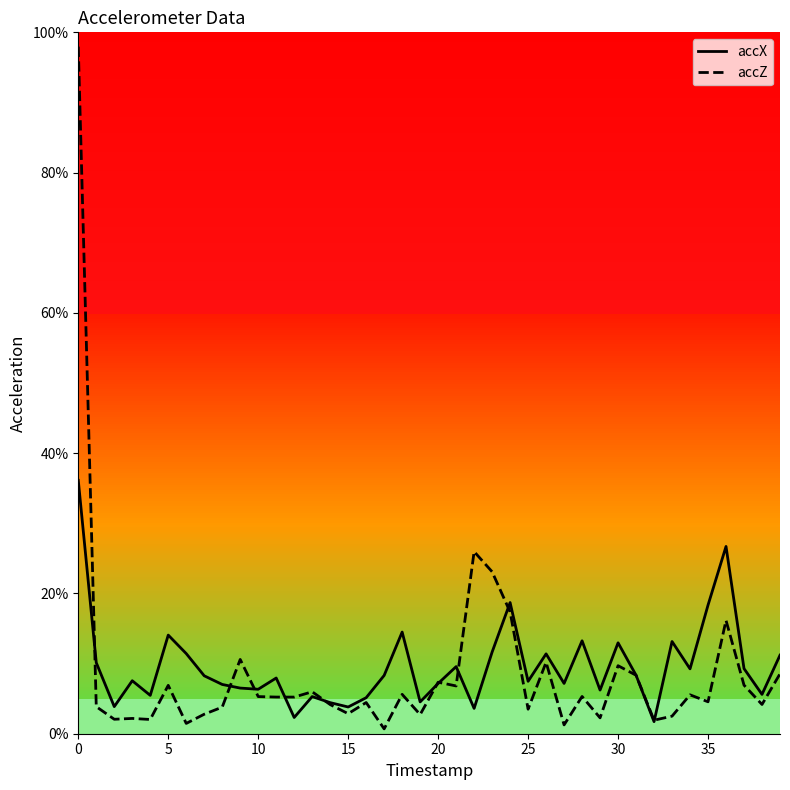

The accX series shows 0.0 at 17. True or false?

False